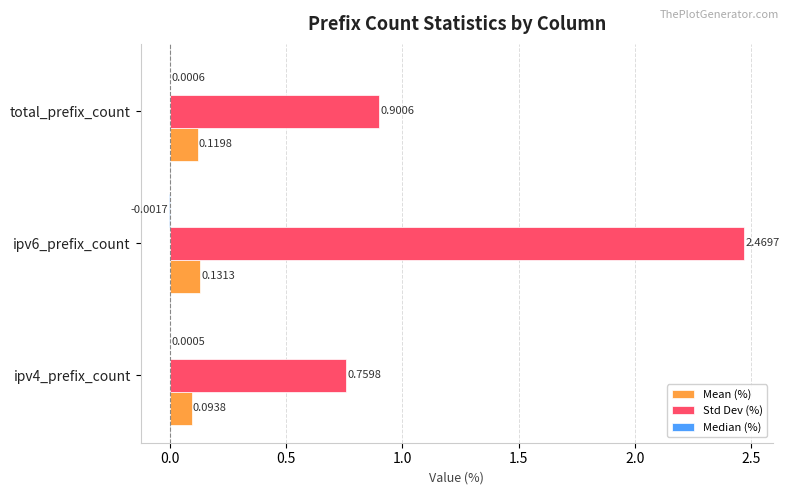

How many data points does each series have?

3